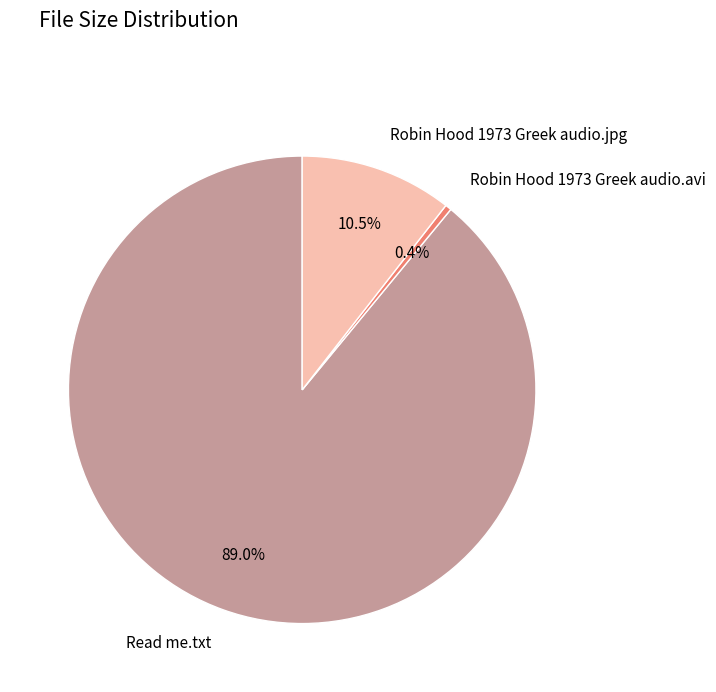

Which slice is the smallest?

Robin Hood 1973 Greek audio.avi